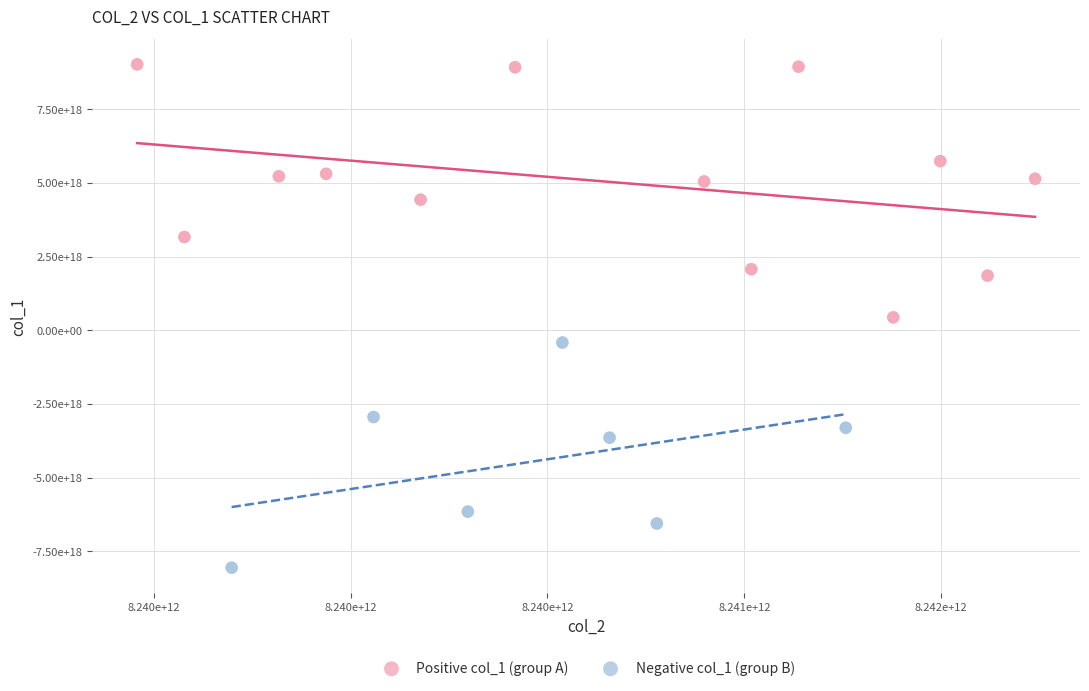

Which series contains the lowest Y value?

Negative col_1 (group B)